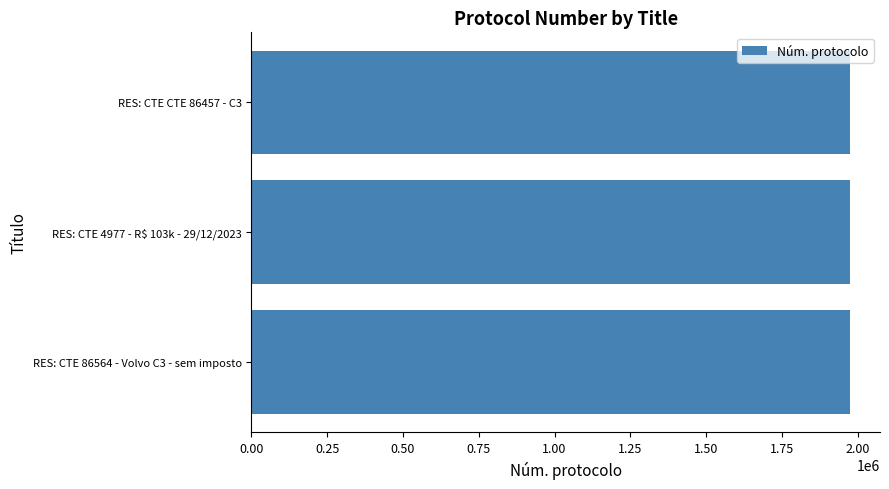

Approximately how many times larger is the value at RES: CTE 86564 - Volvo C3 - sem imposto compared to RES: CTE CTE 86457 - C3?

1.0